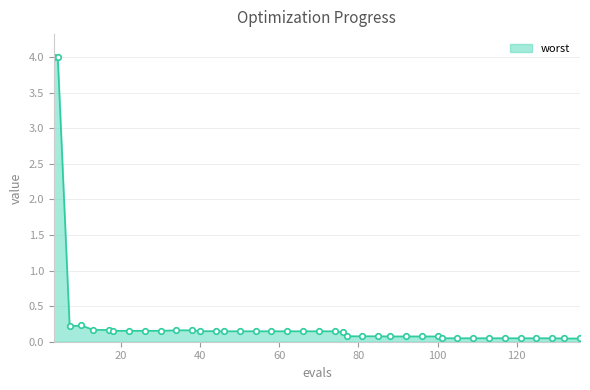

What is the difference between the maximum and minimum values?

4.0